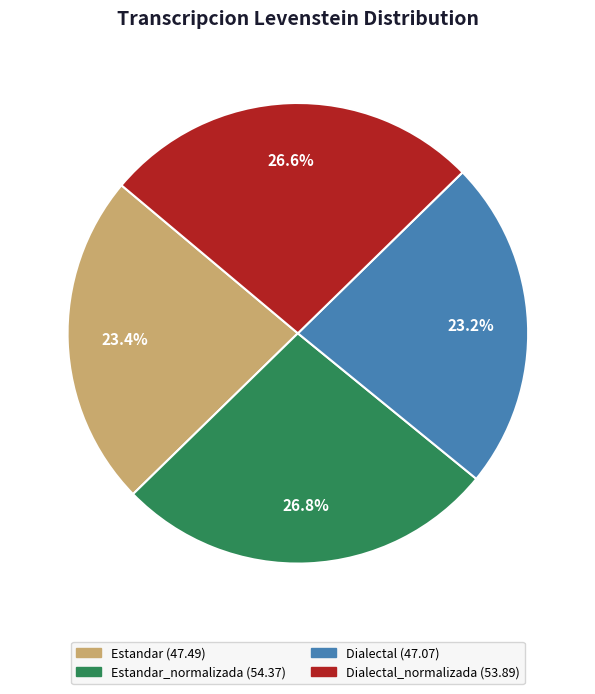

Does any single category account for the majority?

No